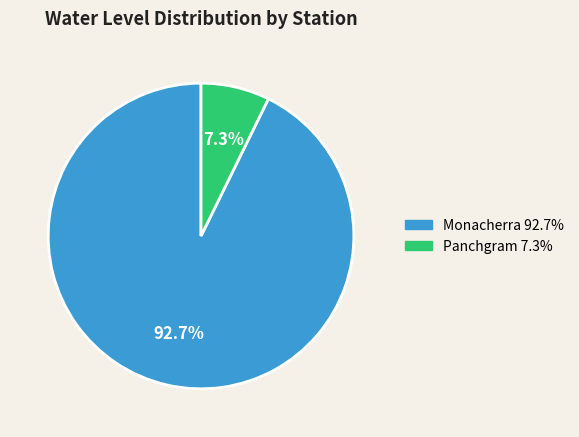

True or false: Monacherra accounts for 79% of the total.

False